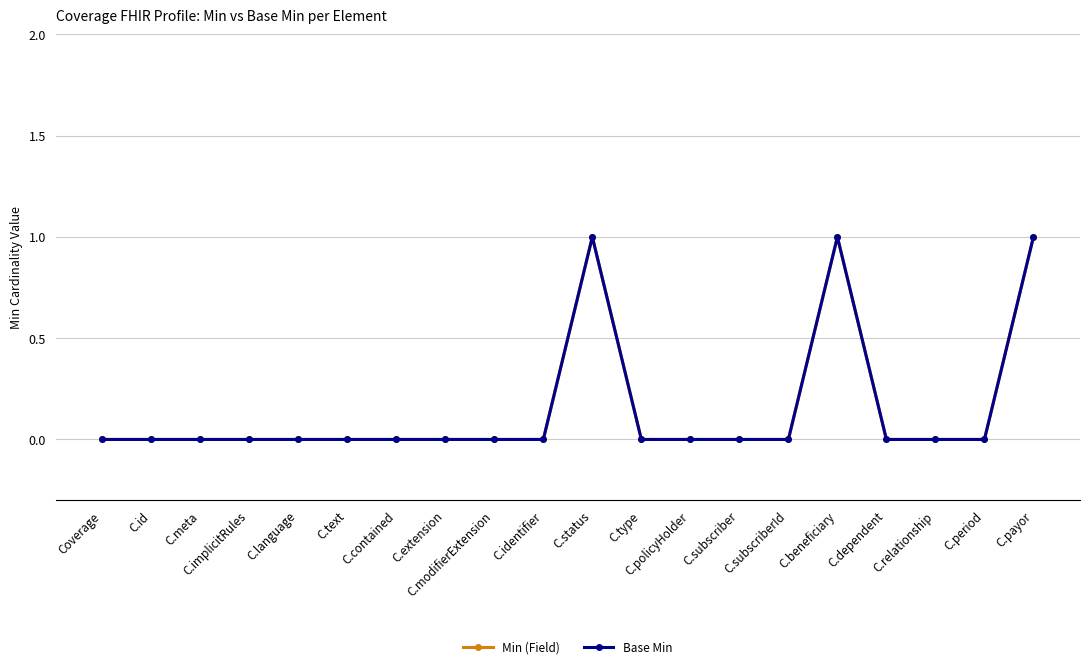

Which series has the largest range (max minus min)?

Min (Field)